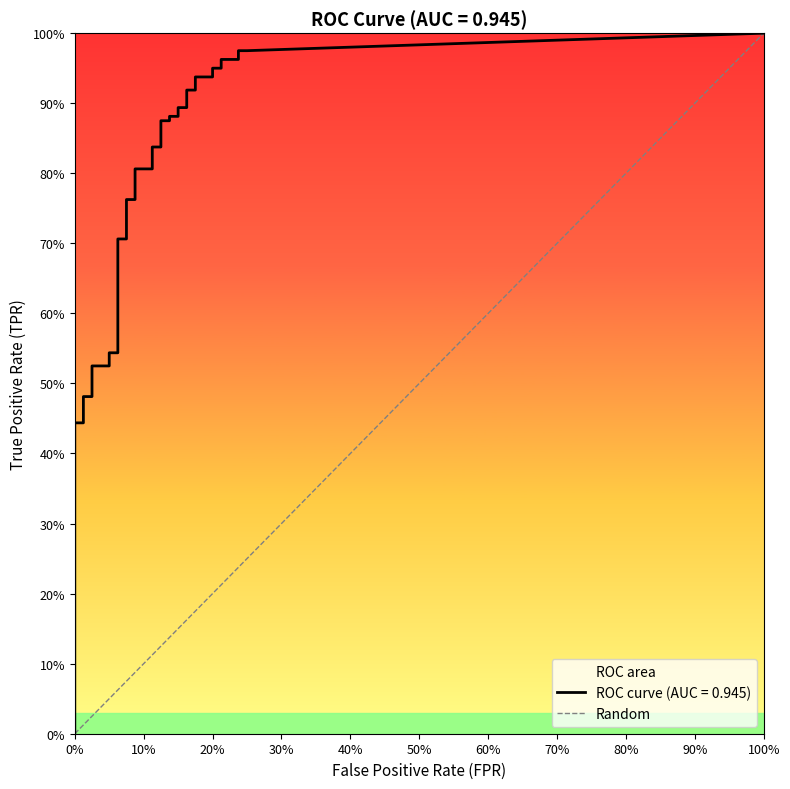

Between 0% and 100%, which is larger?

100%